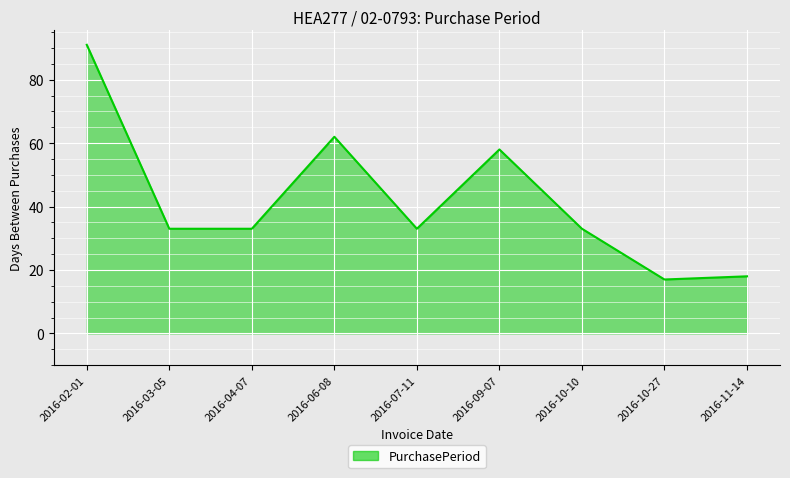

What position from the right is 2016-07-11?

5